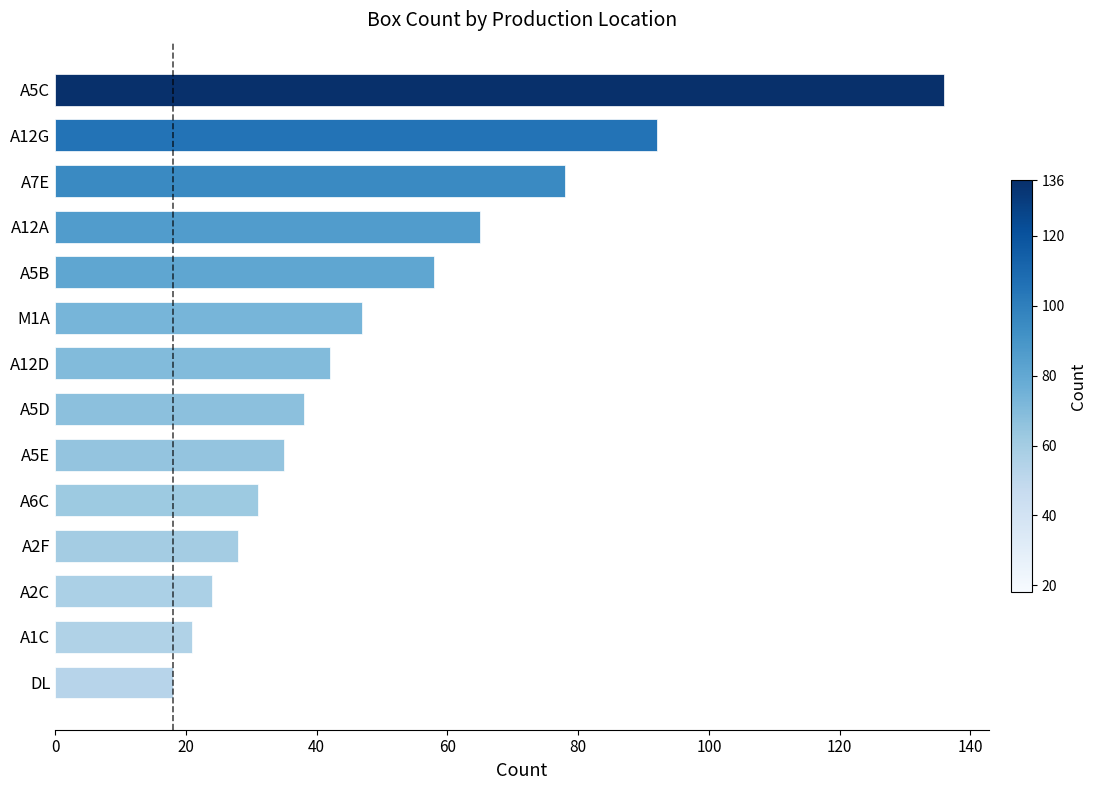

The value at DL is 18. True or false?

True